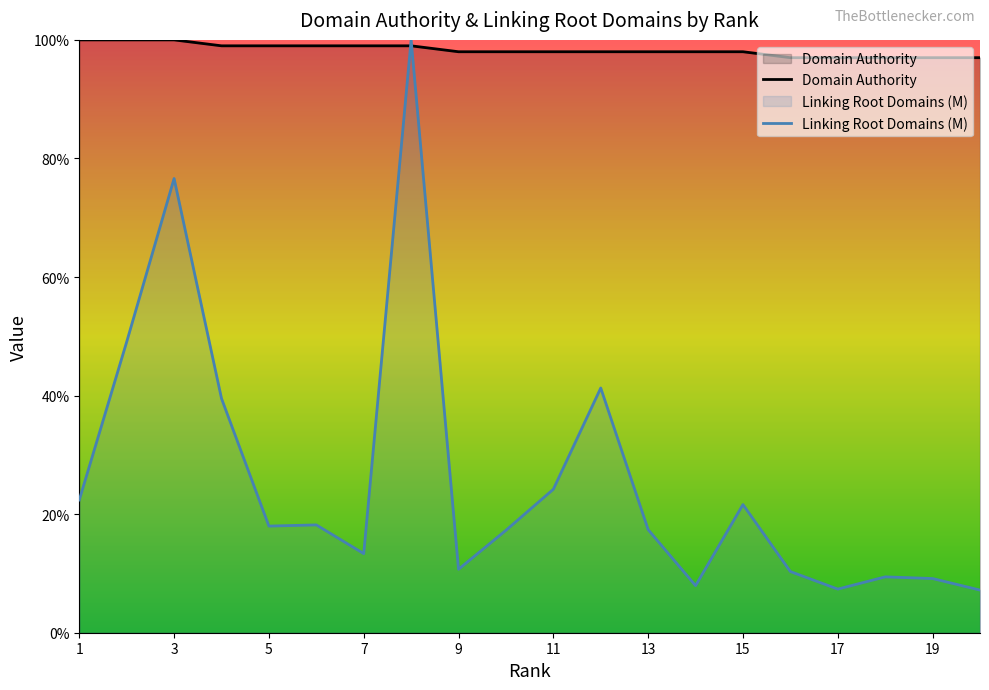

At which label does Domain Authority reach its minimum?

16